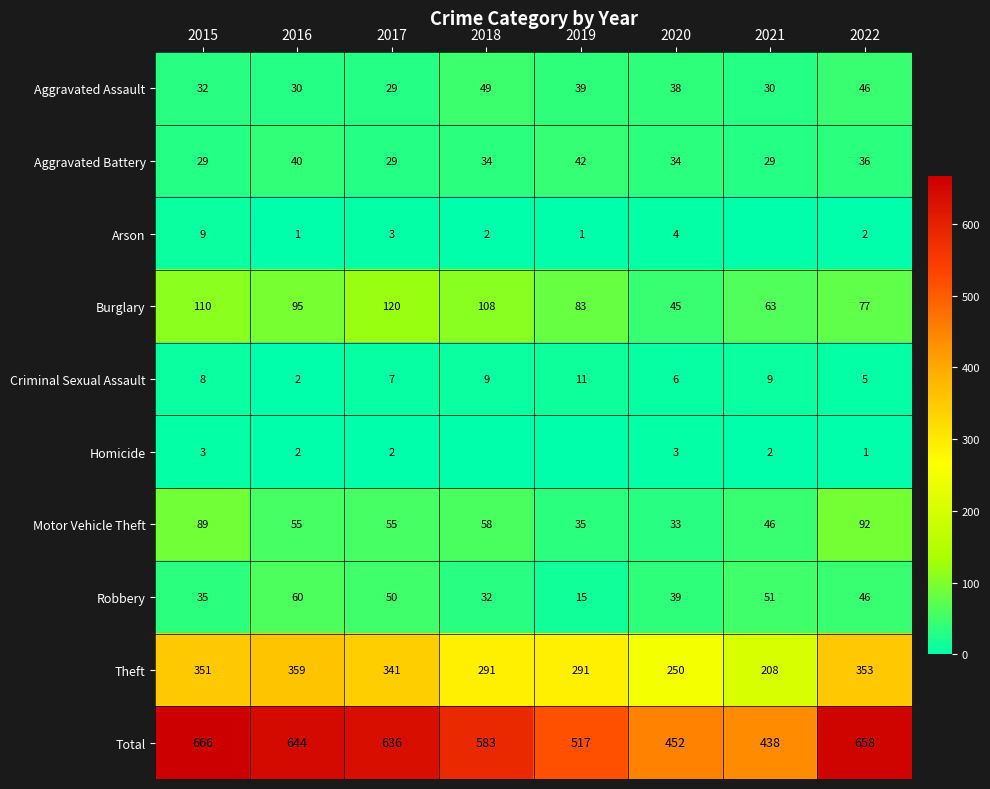

Read the Theft value at 2021, to the nearest 5.

210